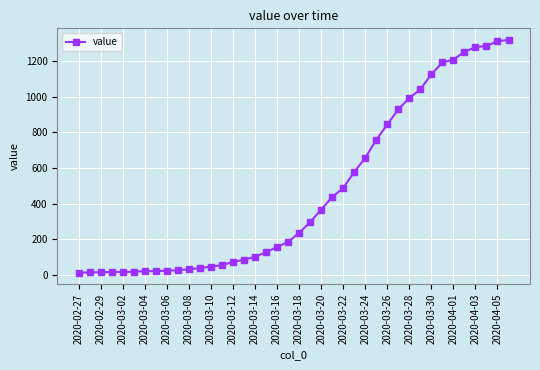

What is the greatest value displayed?

1319